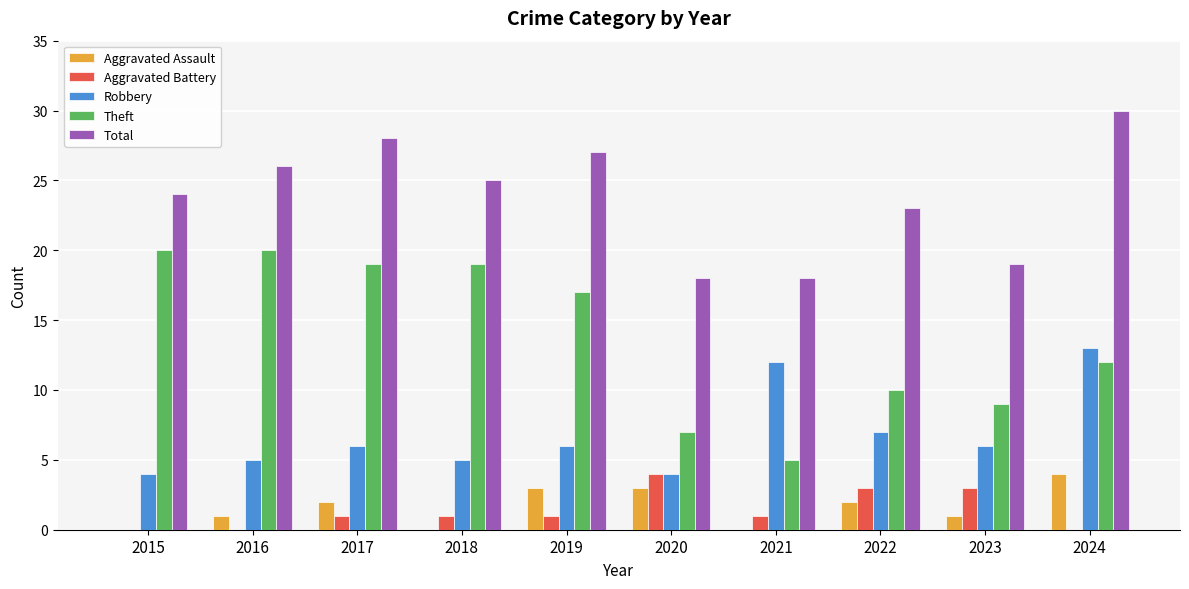

What is the approximate value of Theft at 2015?

20